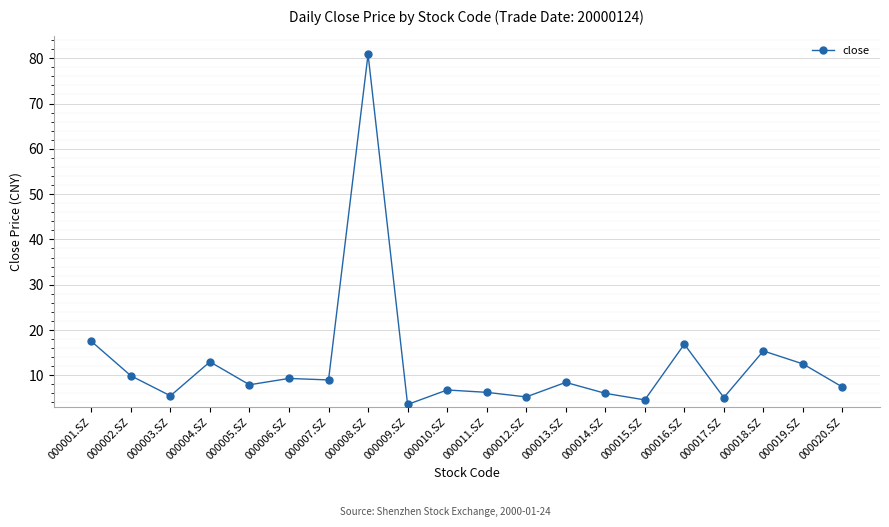

True or false: the data shows 5.8 at 000013.SZ.

False